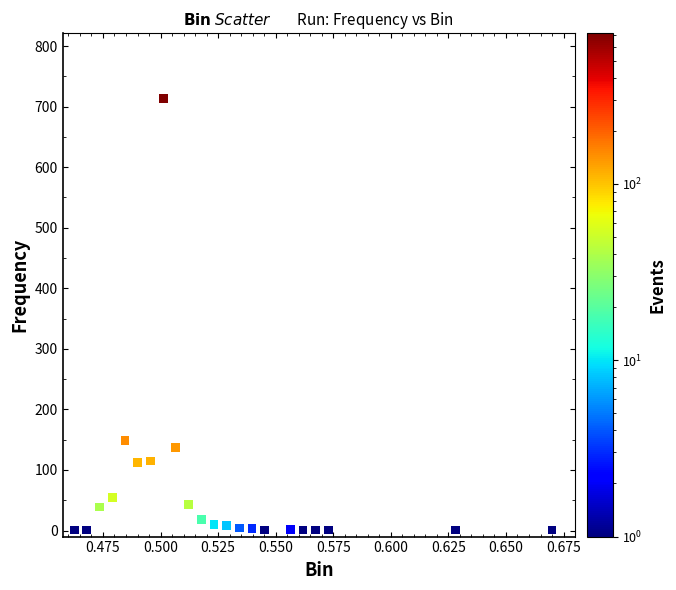

What Y value in the scatter plot is closest to 357?

149